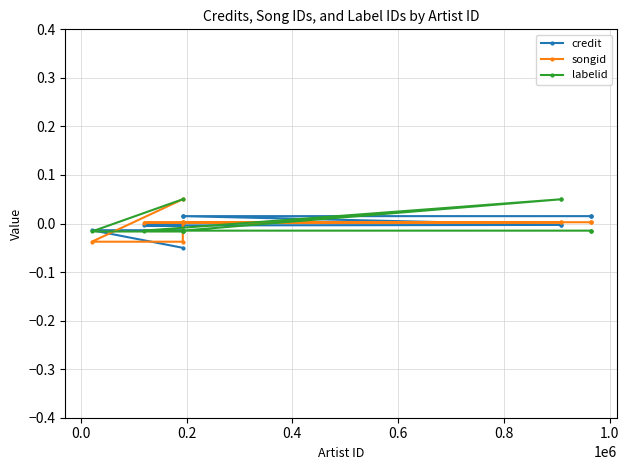

Which series has the largest total across all categories?

songid